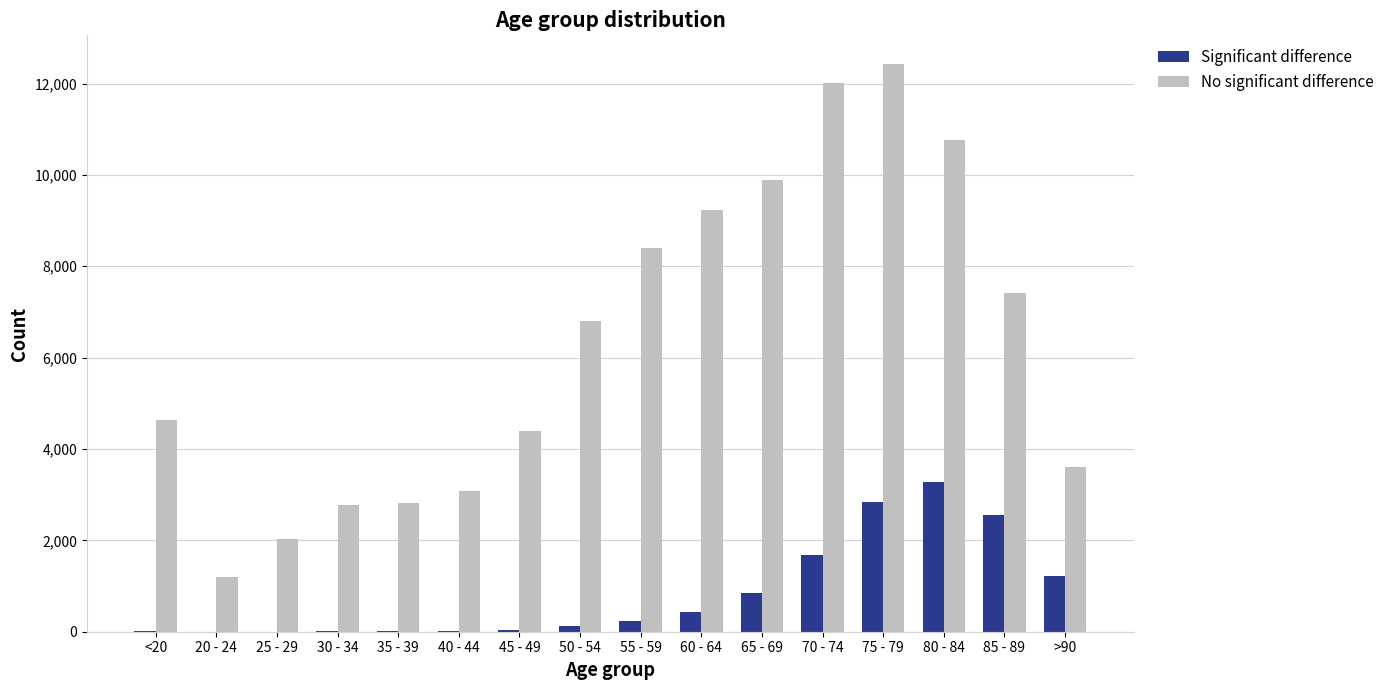

Which label corresponds to the largest value in the chart?

75 - 79